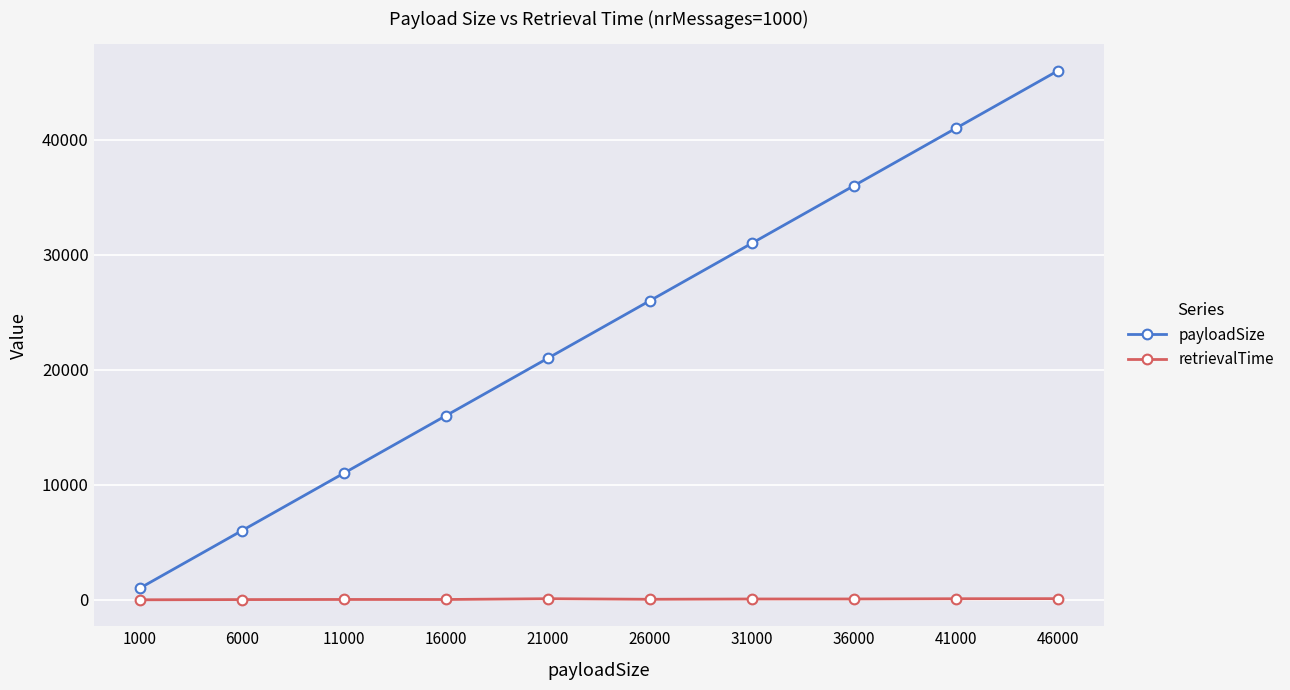

What is the value of the retrievalTime point at the 4th from the left?

30